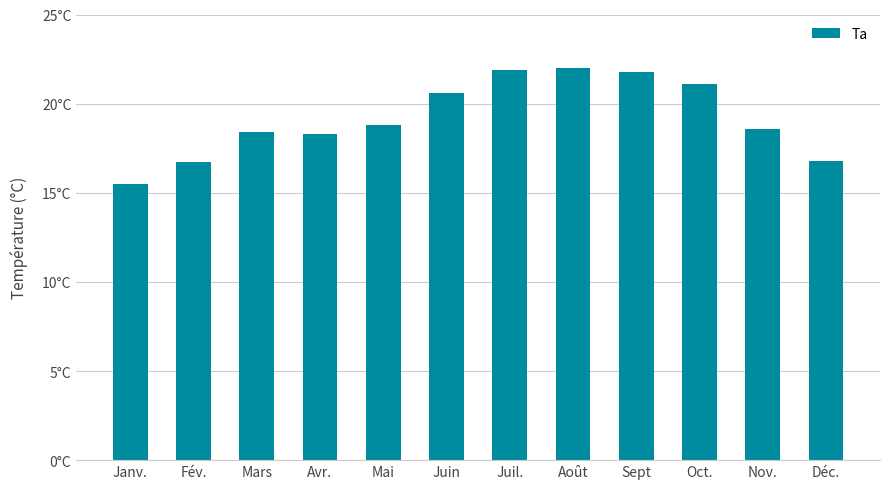

At which category does the chart reach its minimum across all series?

Janv.